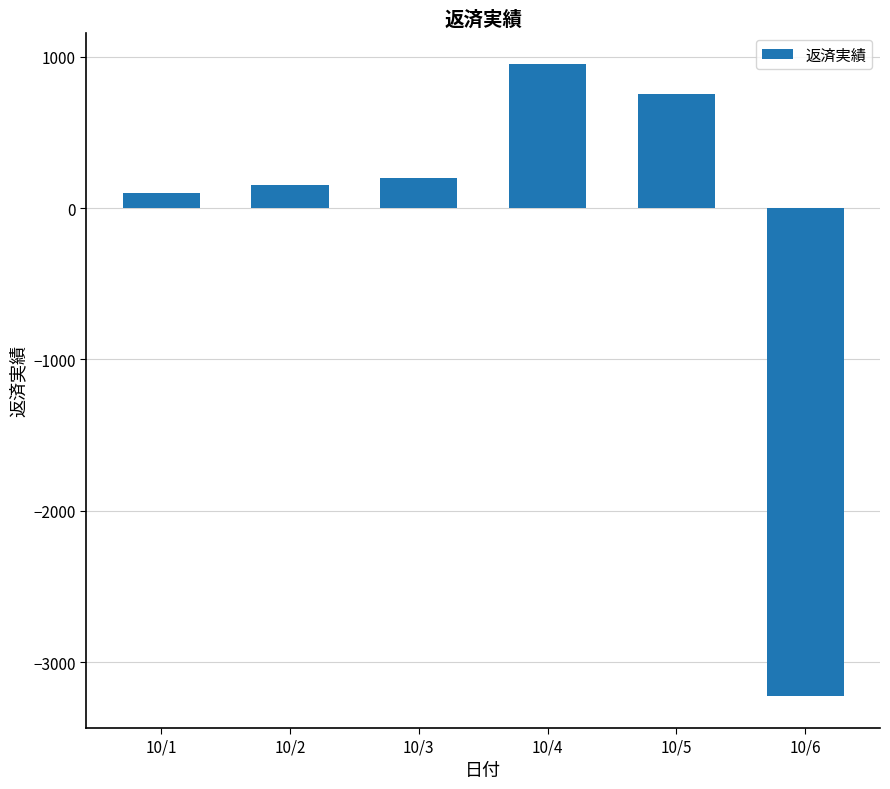

The value at 10/2 is 150. True or false?

True